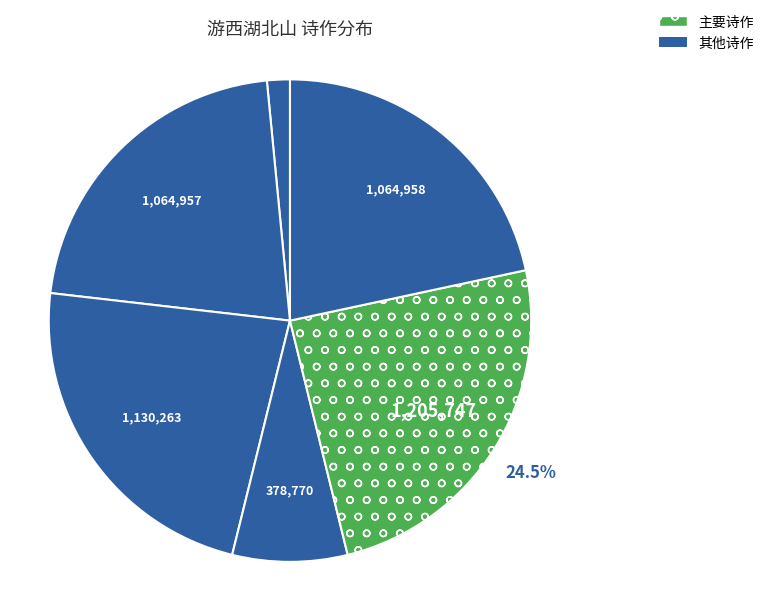

How many segments does this pie chart have?

6